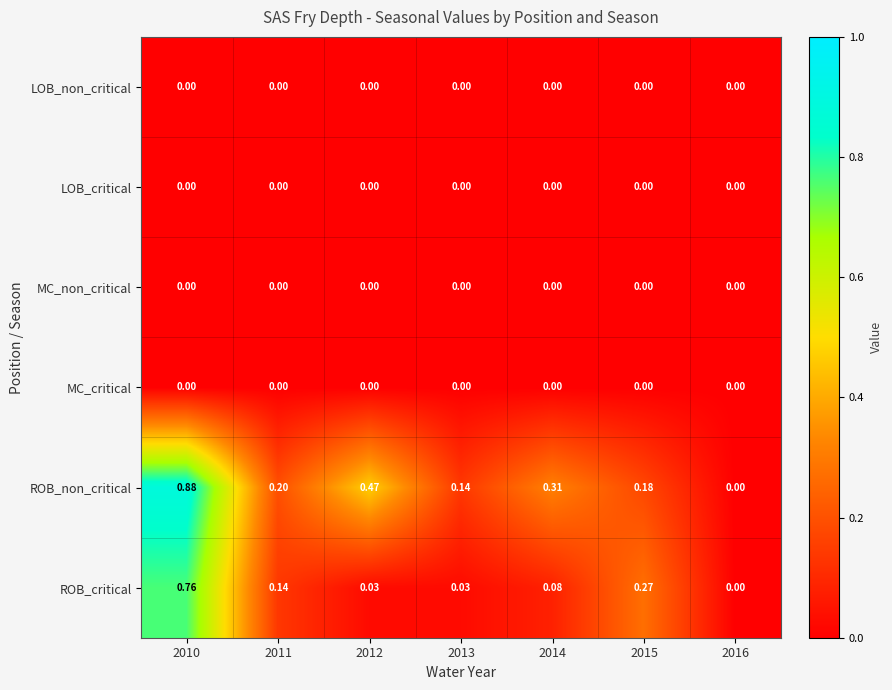

Which series has the largest range (max minus min)?

ROB_non_critical